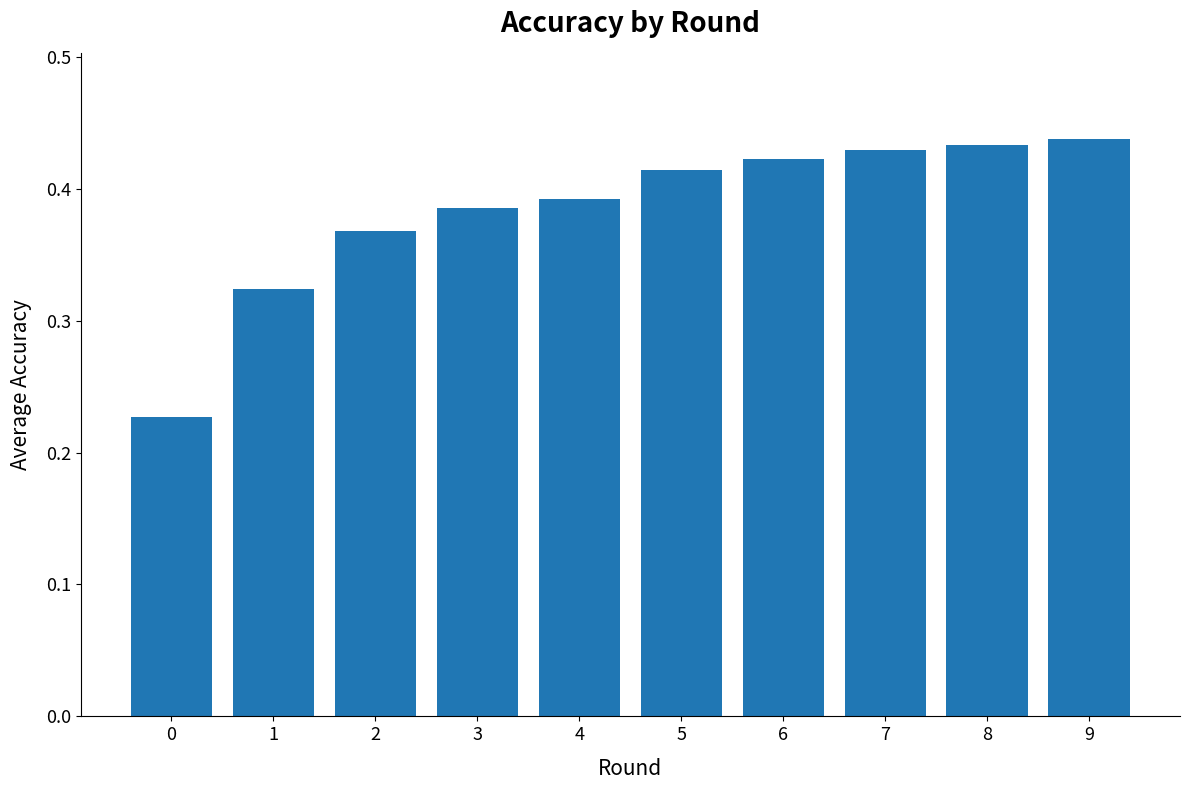

Which label corresponds to the largest value in the chart?

9